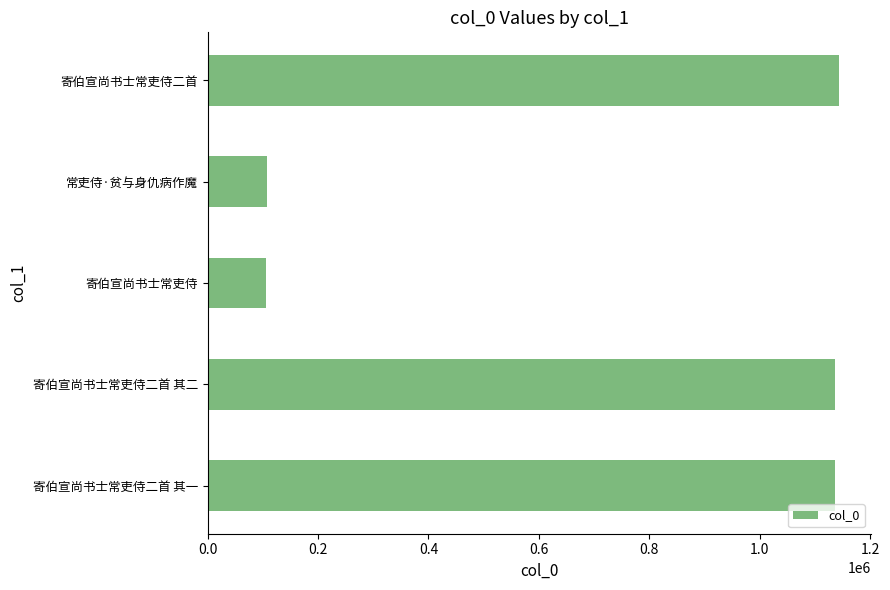

The value at 寄伯宣尚书士常吏侍二首 is 1143877. True or false?

True